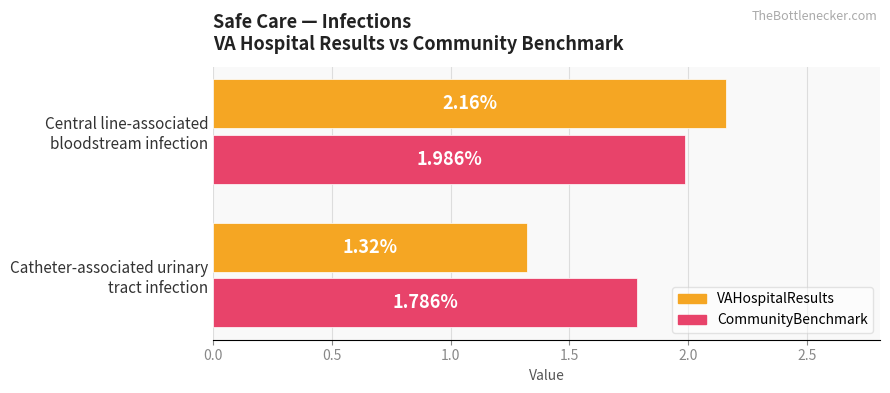

At how many categories does at least one series exceed 2?

1